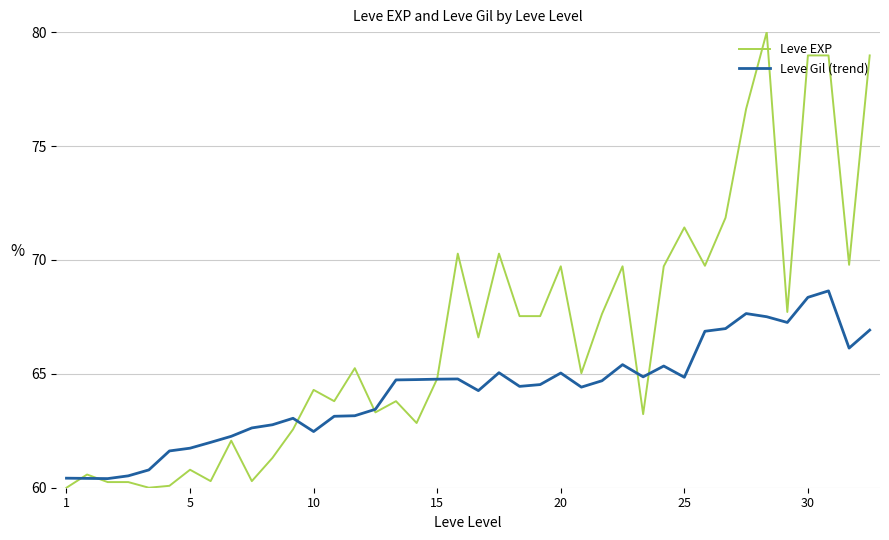

Rank the series by their maximum value, from highest to lowest.

Leve EXP, Leve Gil (trend)